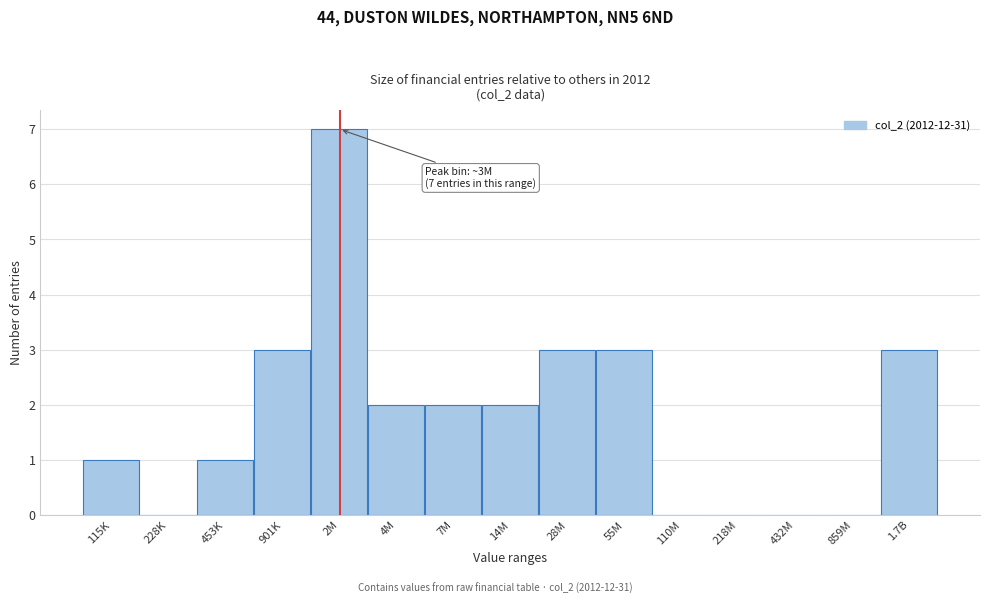

Reading left to right, extract all data points from this chart.

115K=1	228K=0	453K=1	901K=3	2M=7	4M=2	7M=2	14M=2	28M=3	55M=3	110M=0	218M=0	432M=0	859M=0	1.7B=3